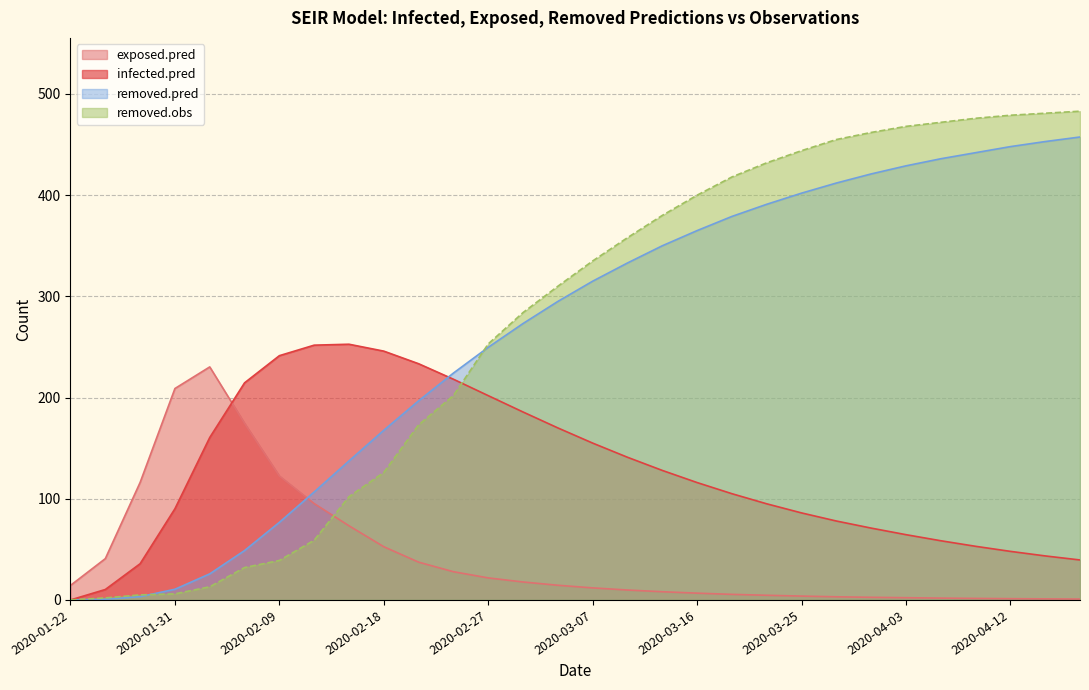

What is the value of the infected.pred point at the 10th from the left?

245.9